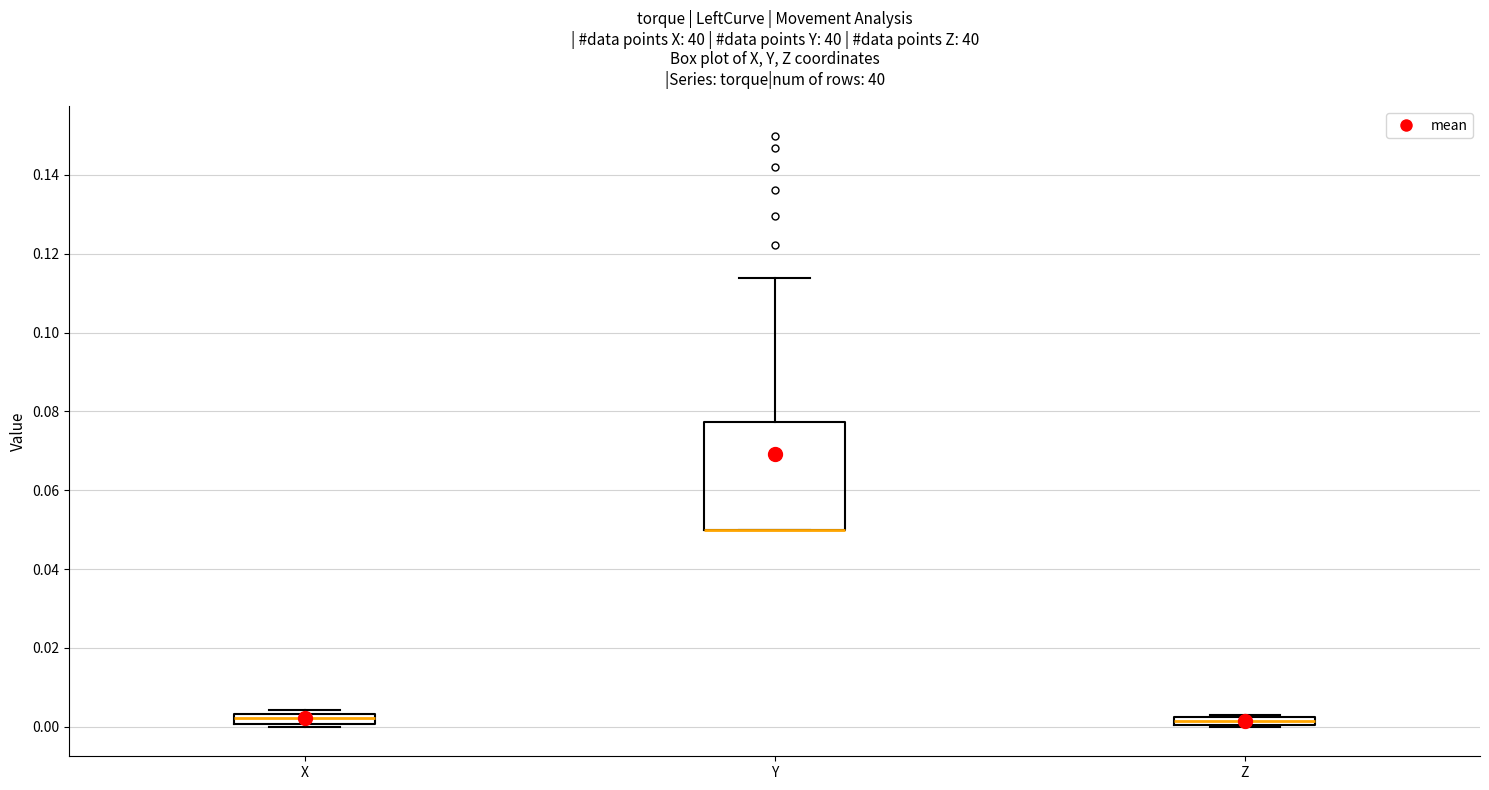

Which box is the tallest, from its lower edge to its upper edge?

Y